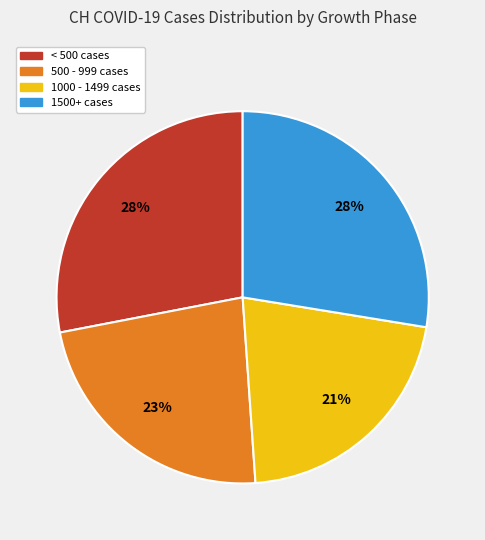

To the nearest percent, what is the difference between the largest and smallest slice percentages?

7%